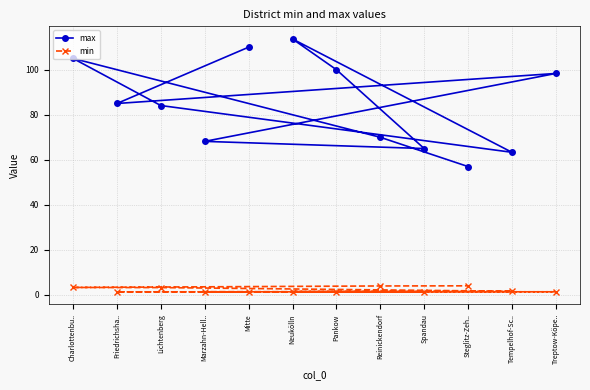

Rank the categories by min value from lowest to highest.

Mitte, Friedrichsha.., Treptow-Köpe.., Marzahn-Hell.., Spandau, Pankow, Neukölln, Tempelhof-Sc.., Lichtenberg, Charlottenbu.., Reinickendorf, Steglitz-Zeh..